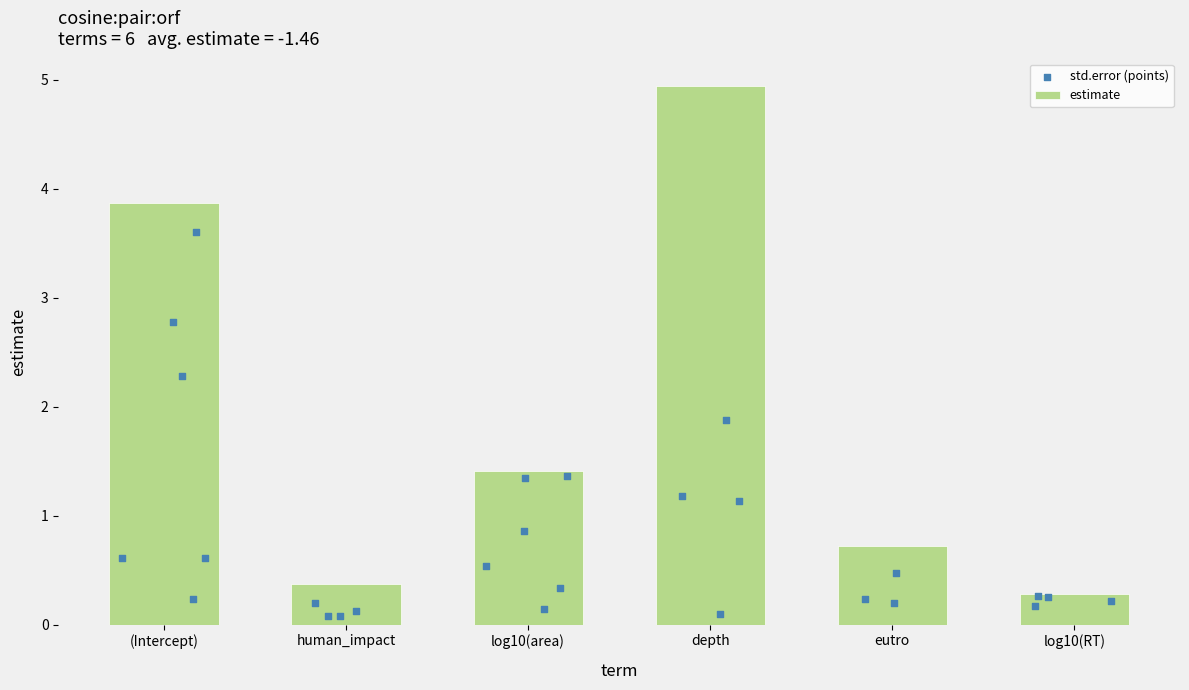

At how many categories does at least one series exceed 0?

6